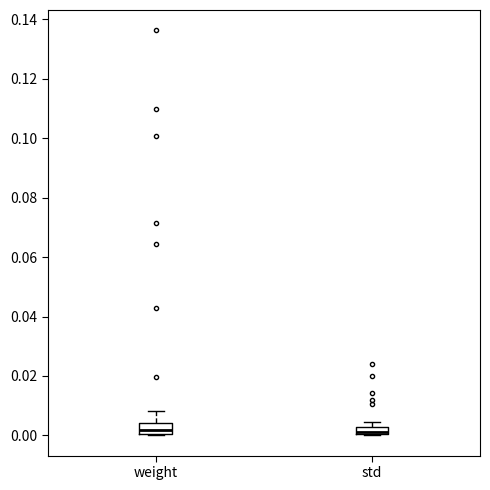

Where is the lower edge of the box for std on the y-axis? The values are not printed on the chart, so give them approximately, as read against the axis.

0.000